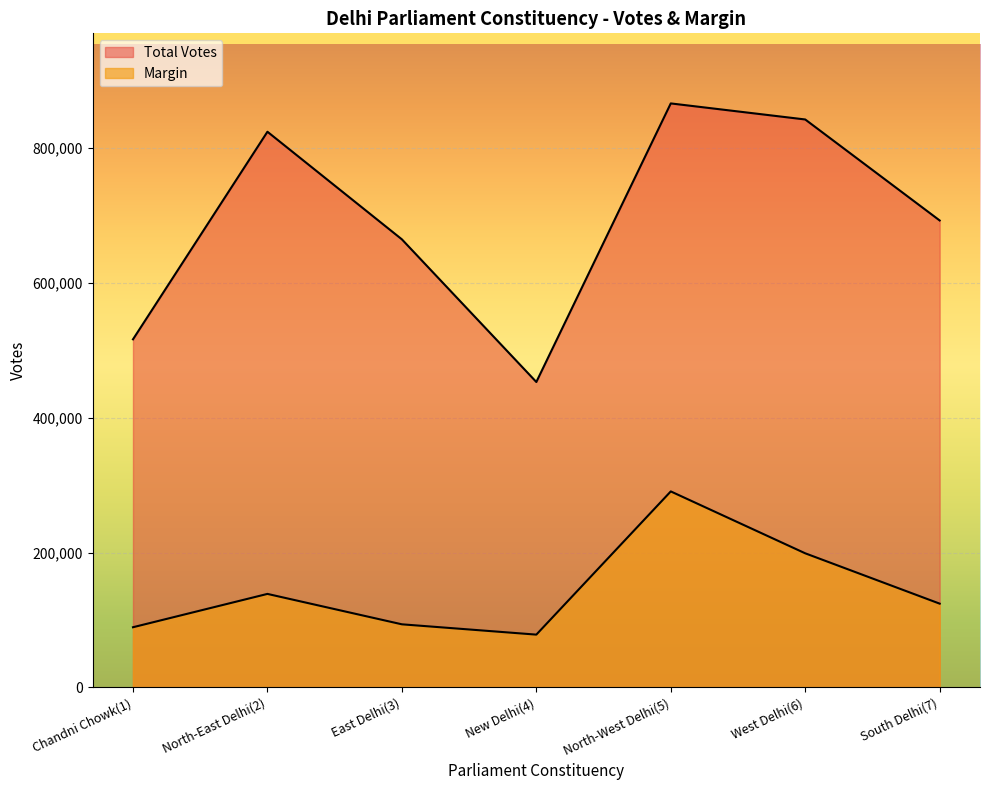

What position from the left is West Delhi(6)?

6